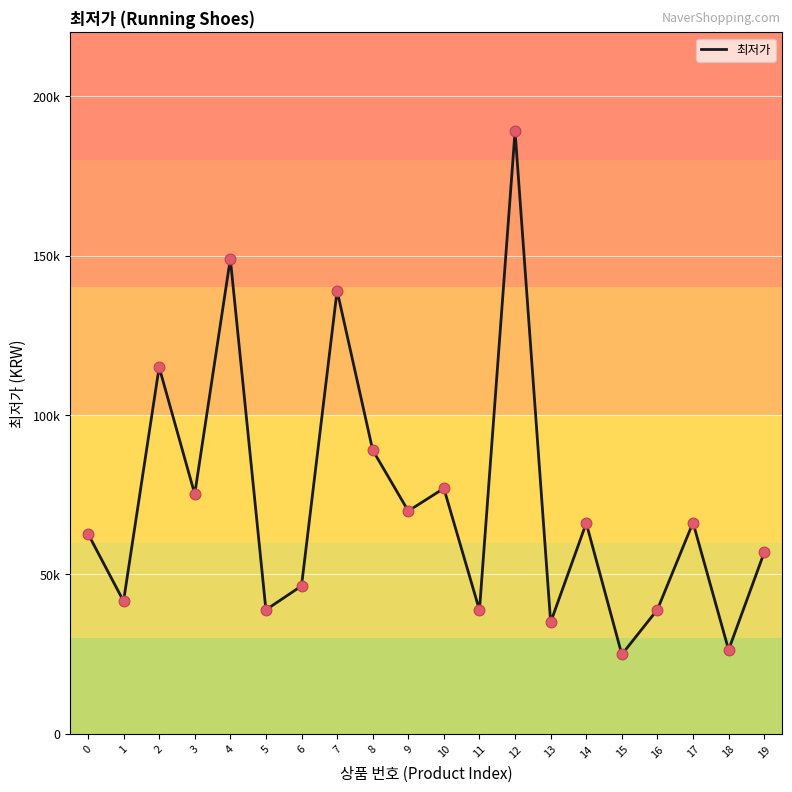

What is the ratio of the value at 11 to the value at 17?

0.6